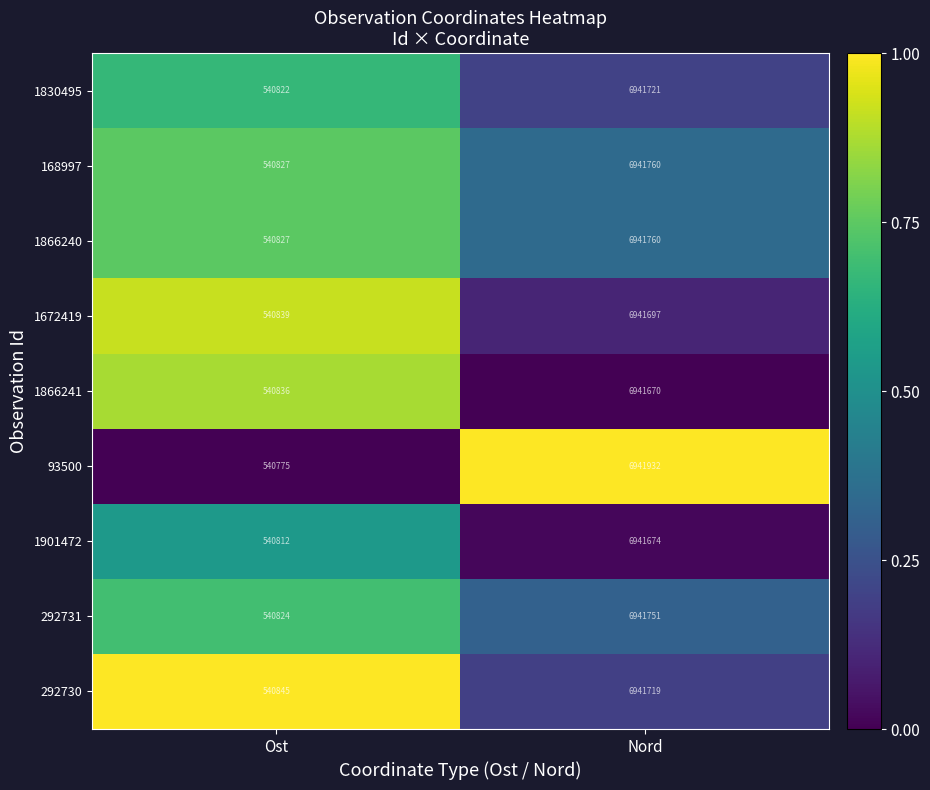

Rank the categories by 168997 value from lowest to highest.

Ost, Nord